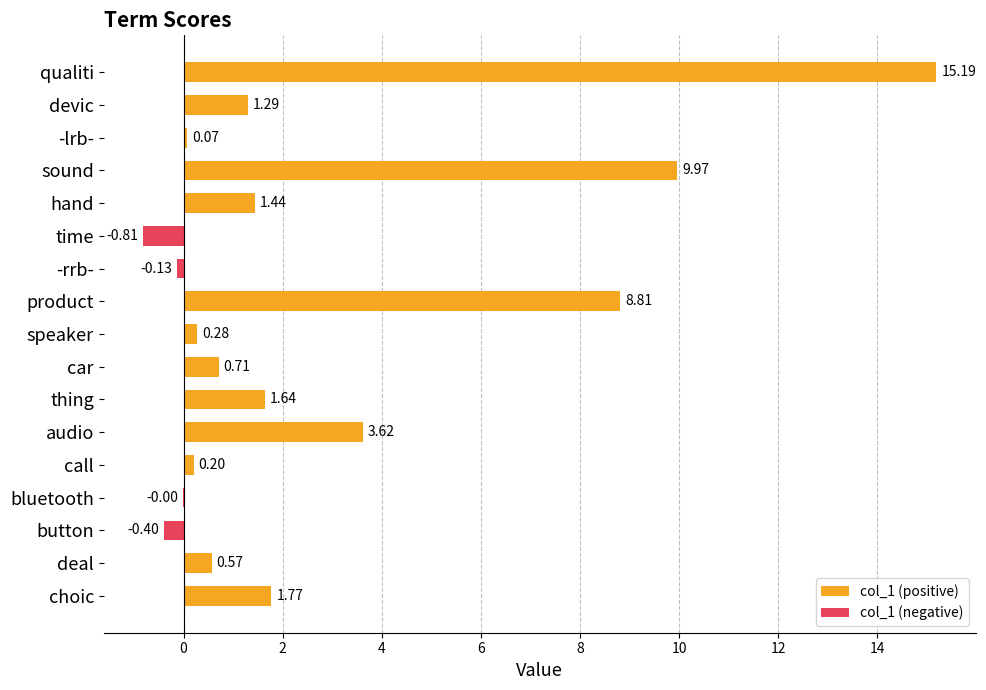

The value of col_1 (negative) at car is 0.0. True or false?

True